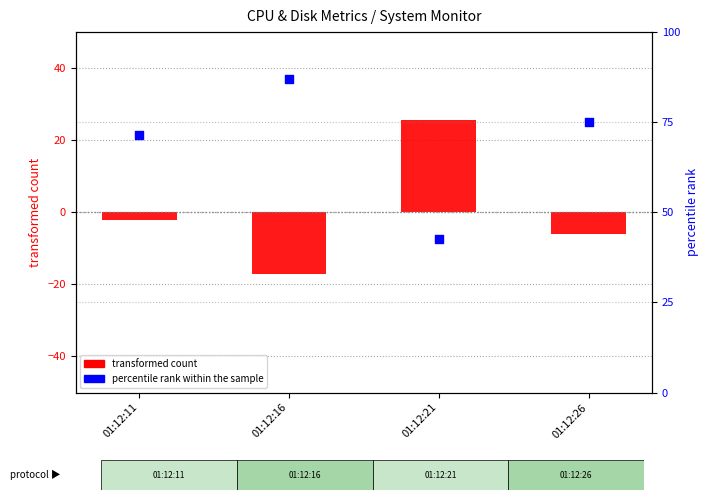

What is the total value across all series at 01:12:26?

68.8